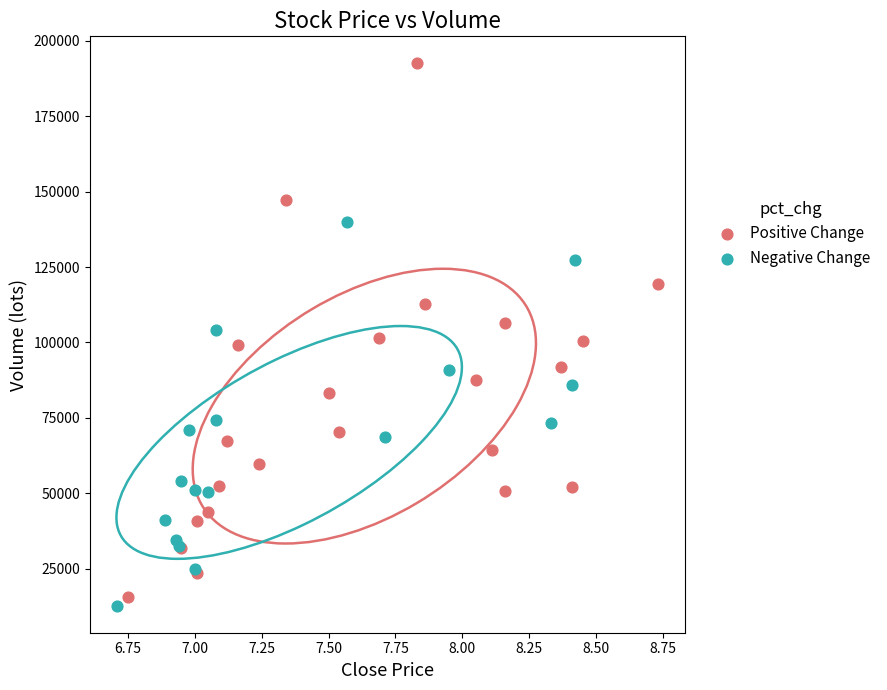

Which series reaches the maximum Y coordinate?

Positive Change